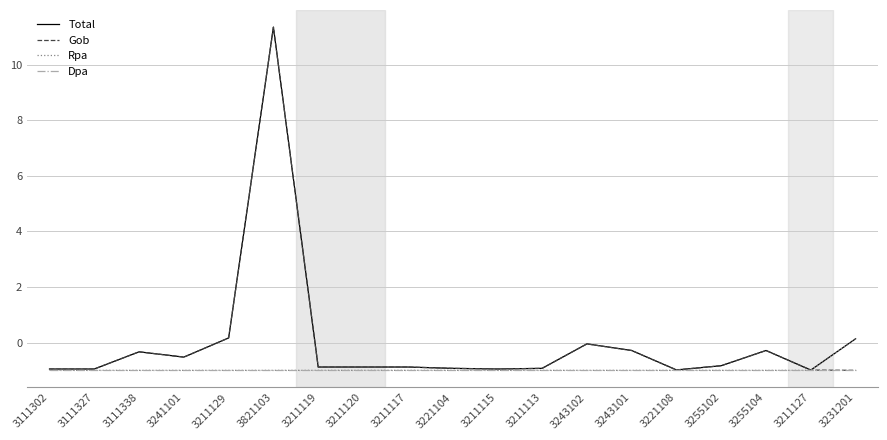

What is the total value across all series at 3211119?

-3.8